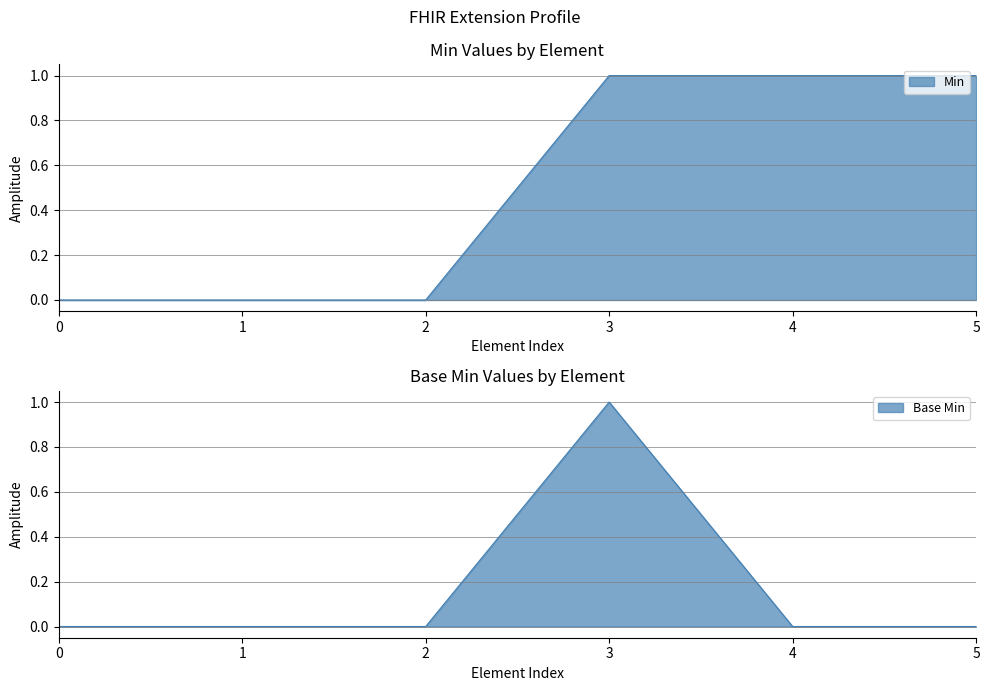

Does the chart have visible grid lines?

Yes